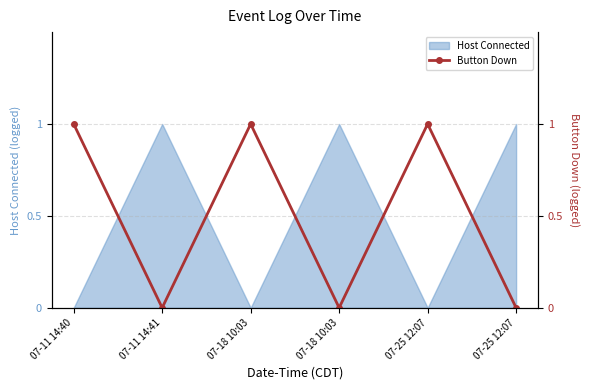

Reading left to right, what are all the values shown in this chart?

07-11 14:40=1	07-11 14:41=0	07-18 10:03=1	07-18 10:03=0	07-25 12:07=1	07-25 12:07=0